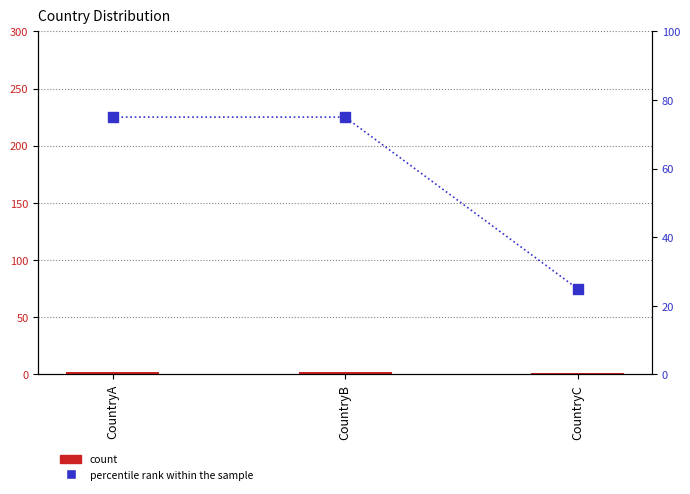

Which series has the largest total across all categories?

percentile rank within the sample